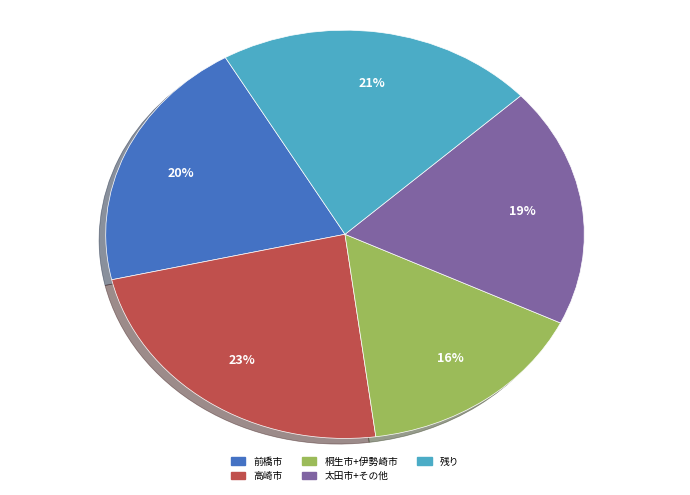

How many segments does this pie chart have?

5